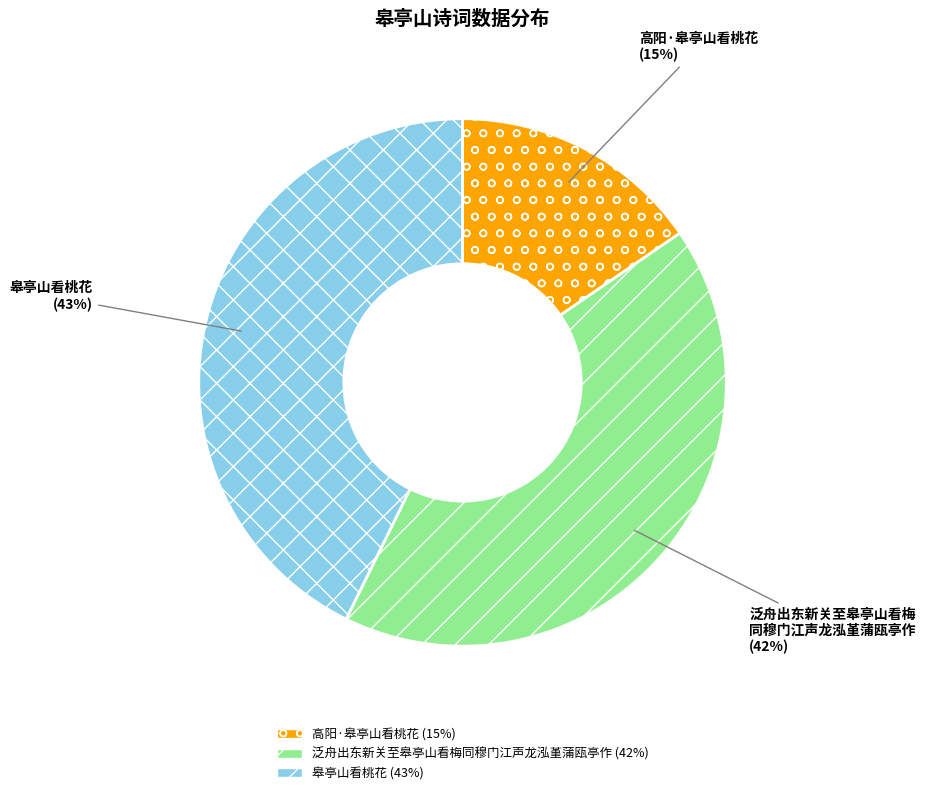

Count the number of slices in the pie.

3